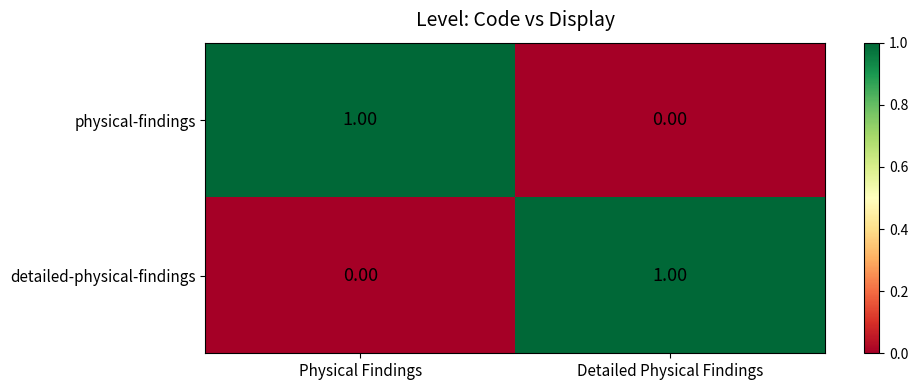

At which label is physical-findings closest to 0?

Detailed Physical Findings